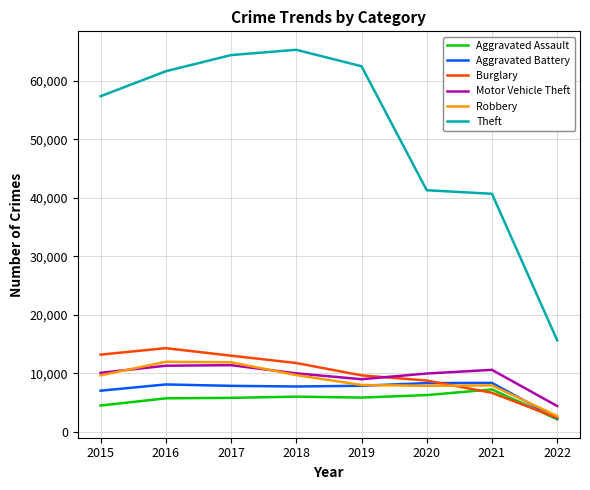

What is the greatest value displayed?

65281